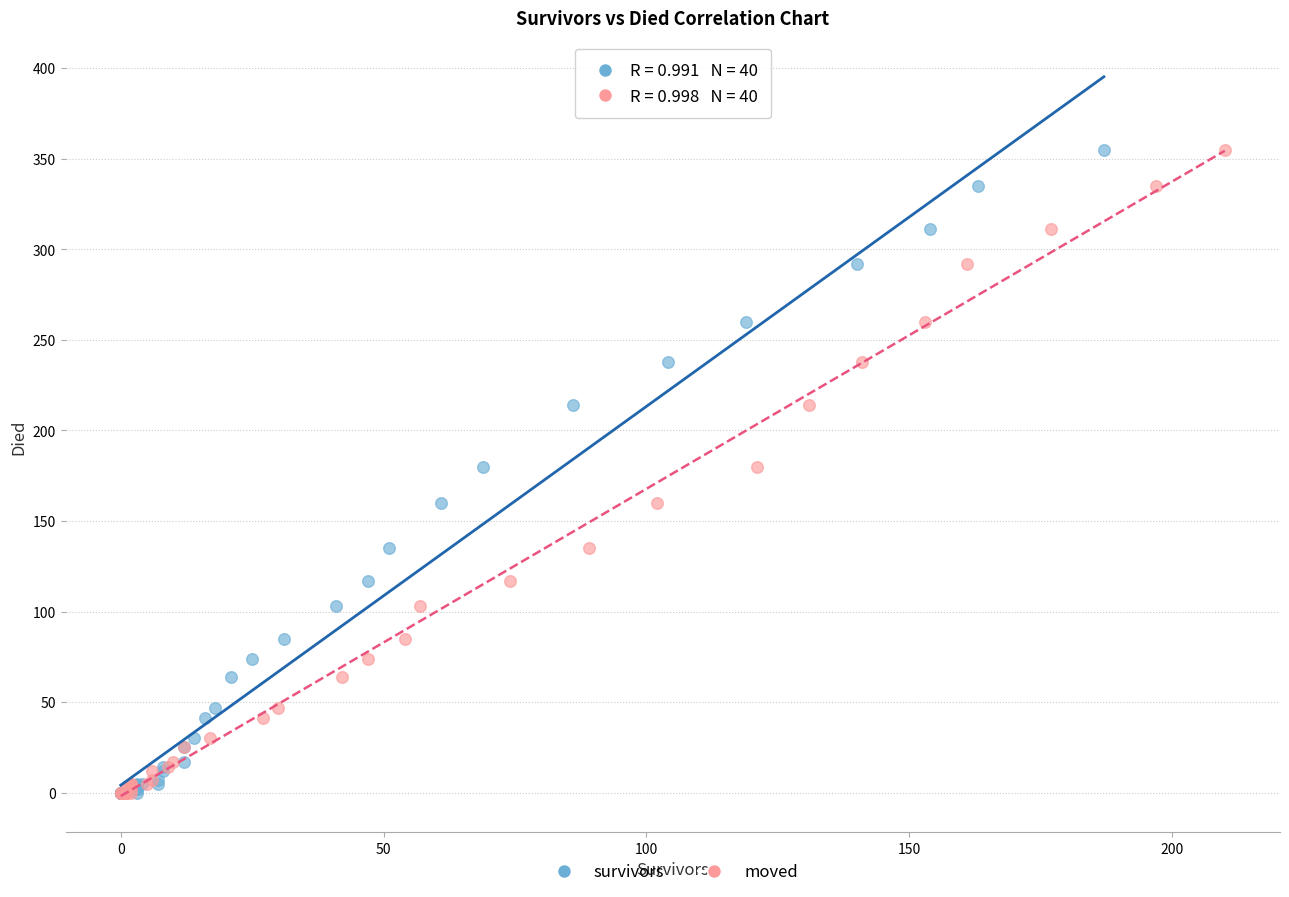

What are all the series names shown in the legend?

survivors, moved